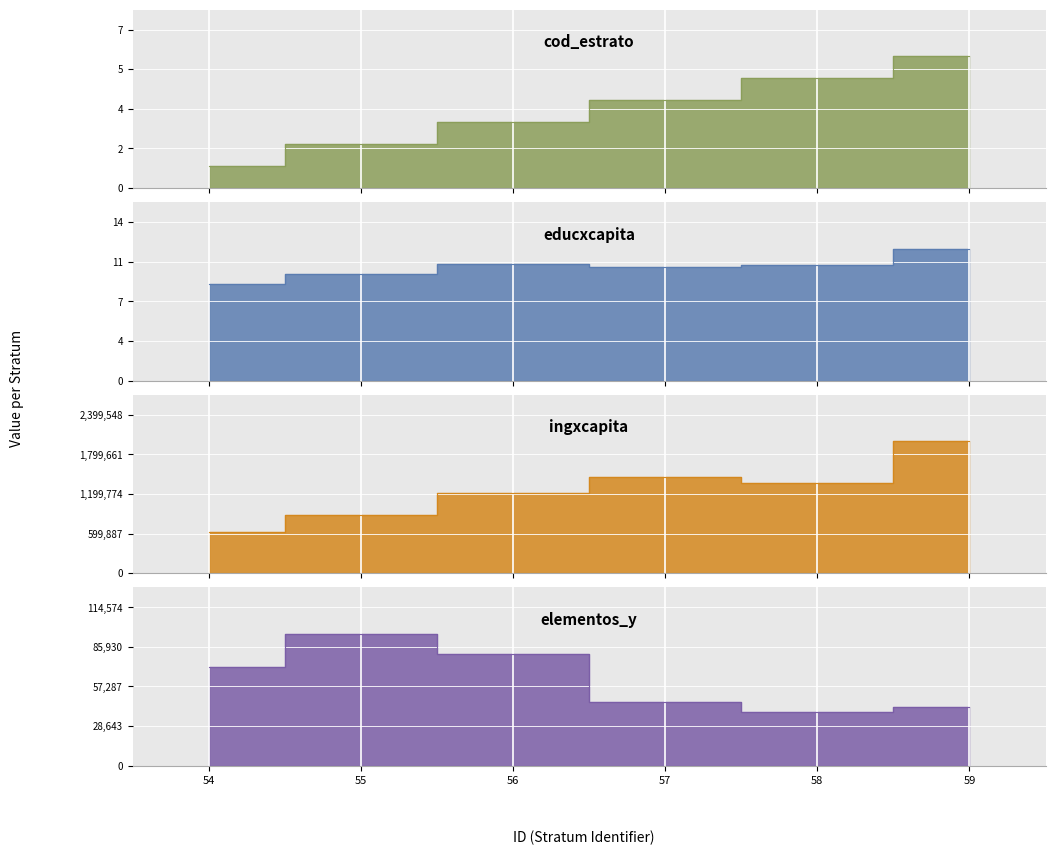

Where is elementos_y nearest to the value 67072?

54